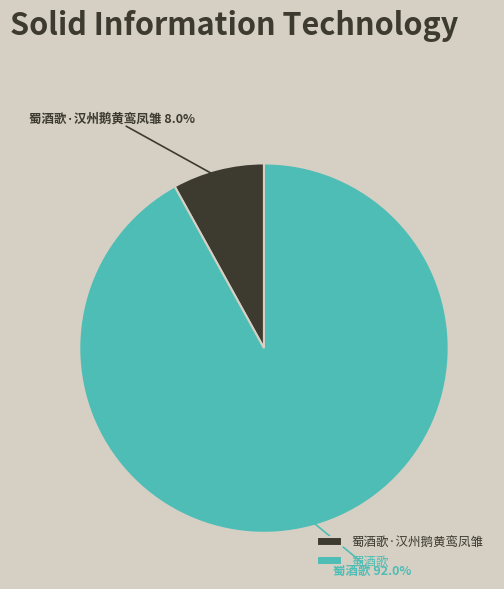

What percentage is the 蜀酒歌 slice, to the nearest percent?

92%